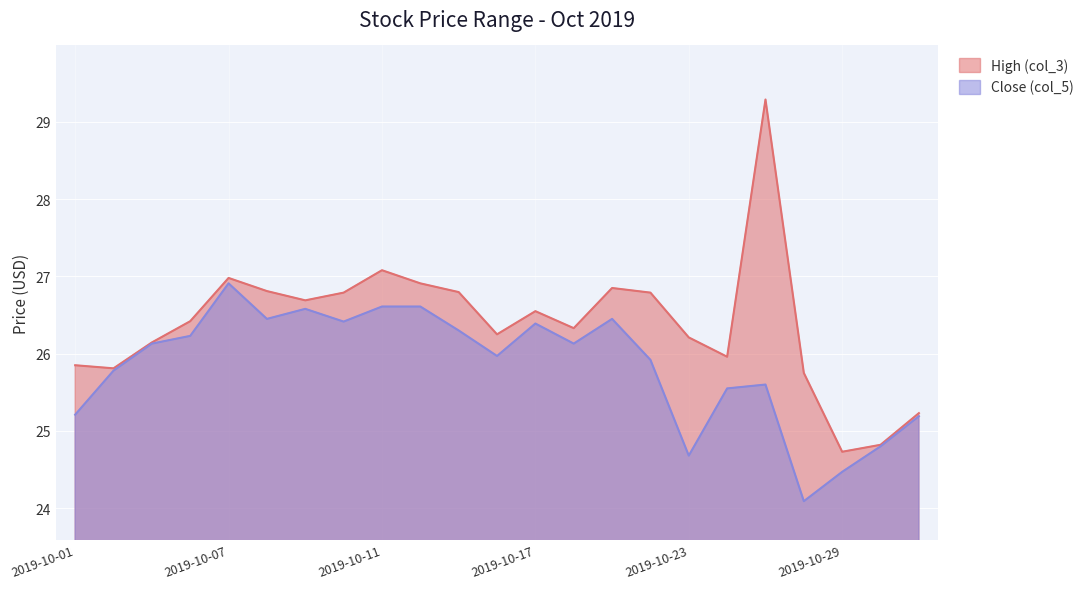

Which label corresponds to the largest value in the chart?

2019-10-25